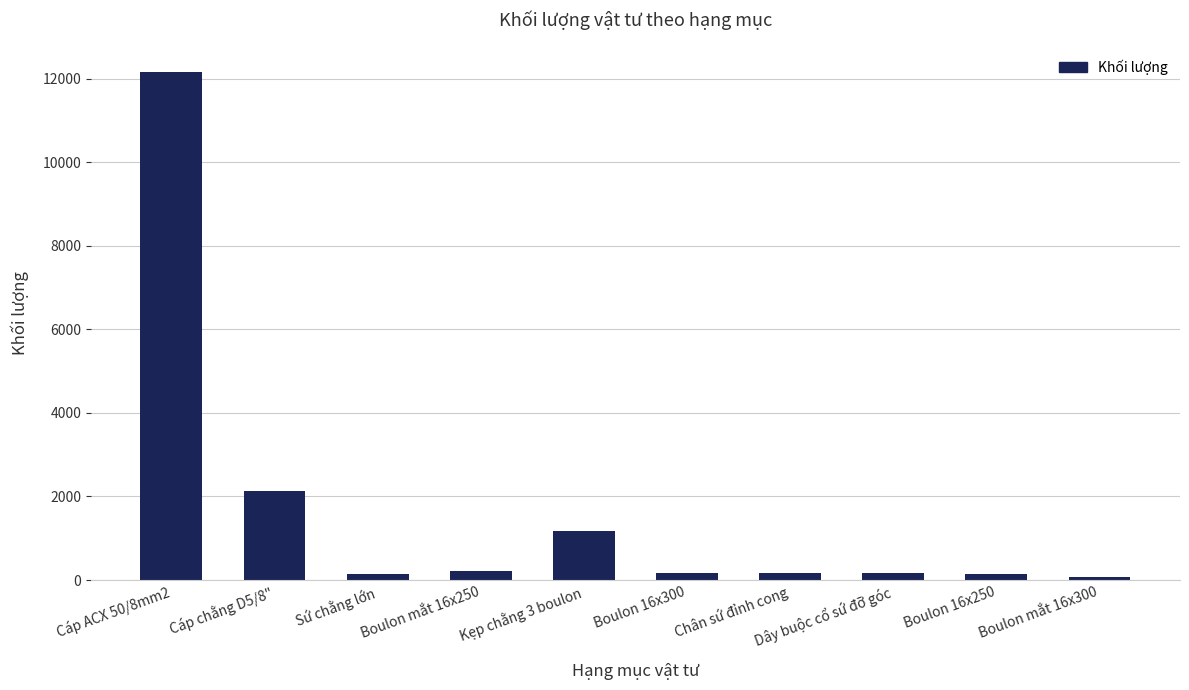

What is the minimum value shown in the chart?

74